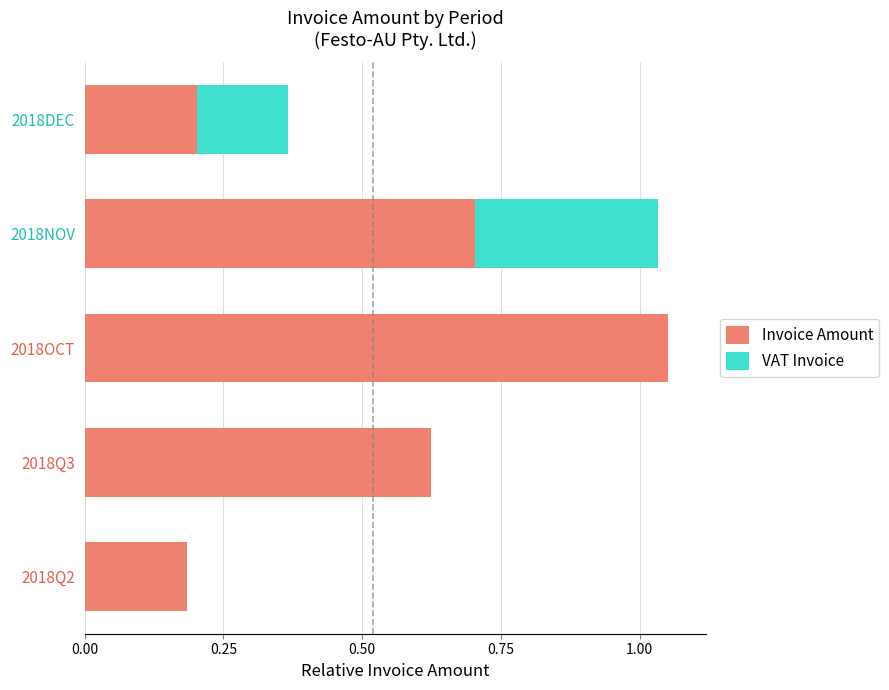

What is the sum of all Invoice Amount values?

2.8